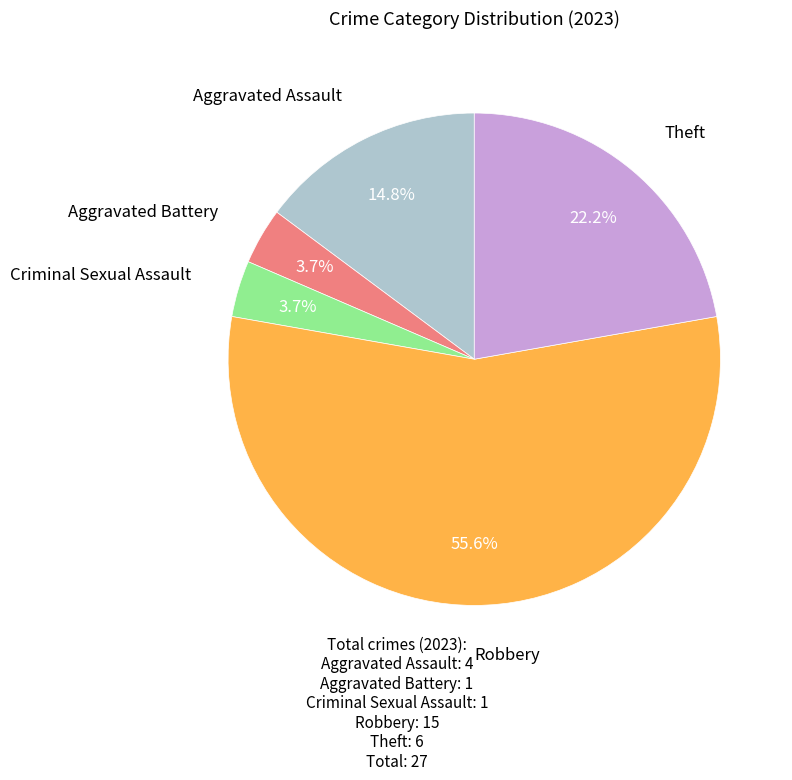

Is there any slice that represents more than half of the pie?

Yes